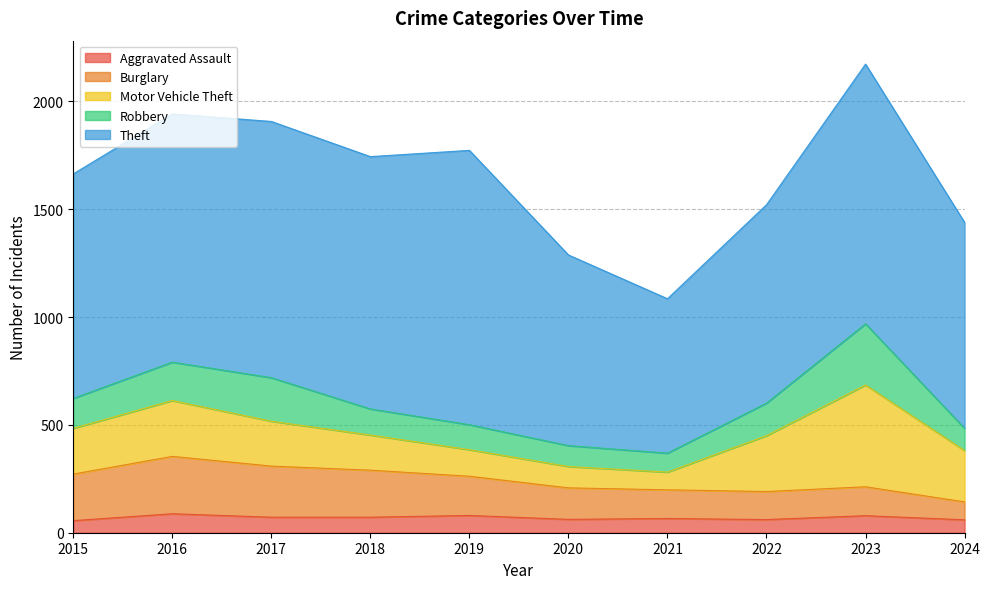

Reading right to left, transcribe all the data shown in this chart.

Aggravated Assault: 60	79	61	66	62	80	72	72	88	56
Burglary: 83	134	130	133	146	182	218	237	266	216
Motor Vehicle Theft: 238	472	259	82	99	123	163	208	259	212
Robbery: 103	284	151	88	97	116	121	202	178	139
Theft: 955	1204	920	716	884	1272	1170	1188	1151	1041